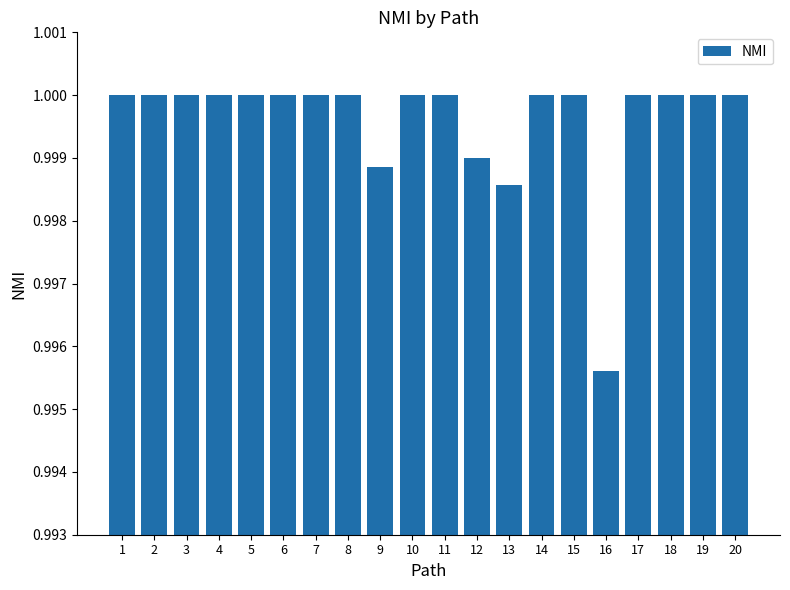

Which category has the lowest value across all series?

16